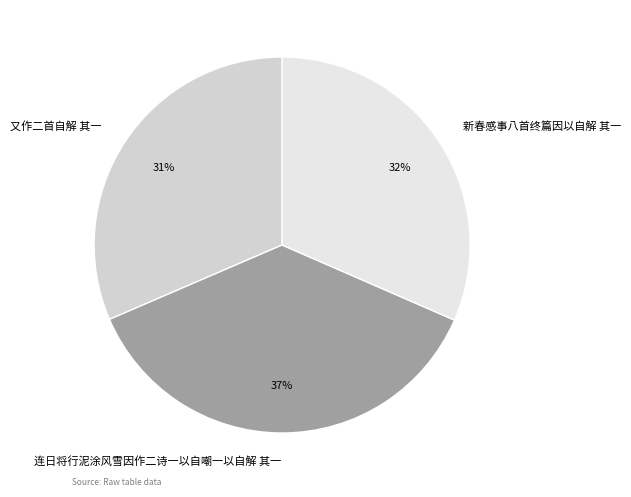

The 连日将行泥涂风雪因作二诗一以自嘲一以自解 其一 slice represents 45% of the pie. True or false?

False